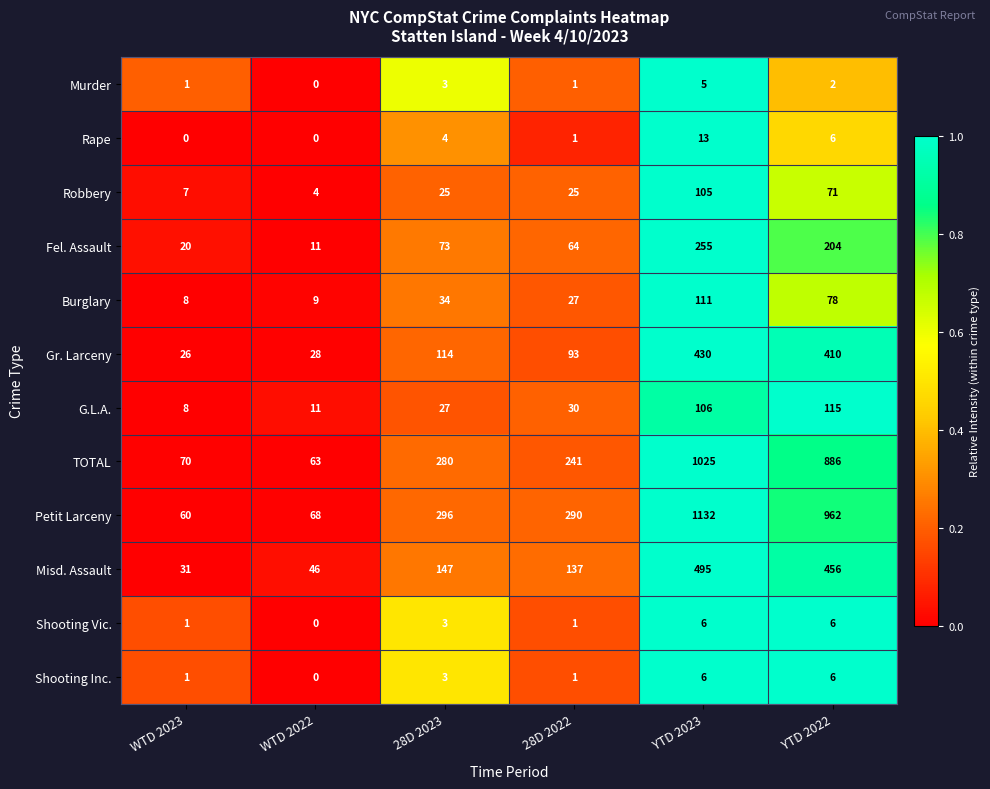

What value does the TOTAL series have at WTD 2022, to the nearest 10?

60